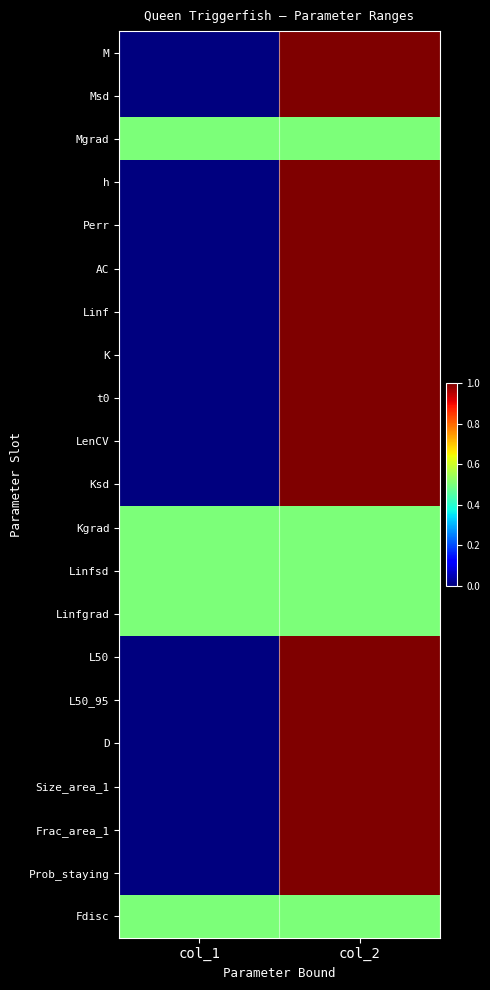

Which has a higher value, col_1 or col_2?

col_2